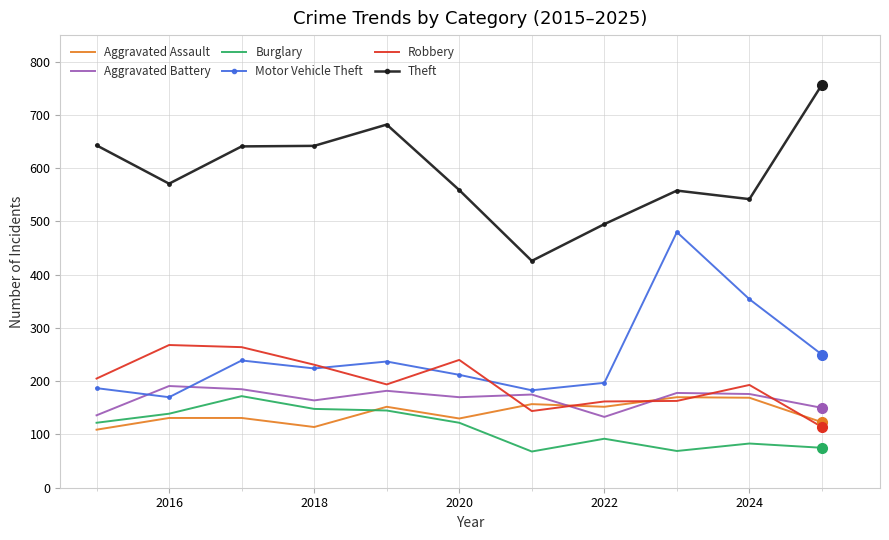

Which series has the largest total across all categories?

Theft